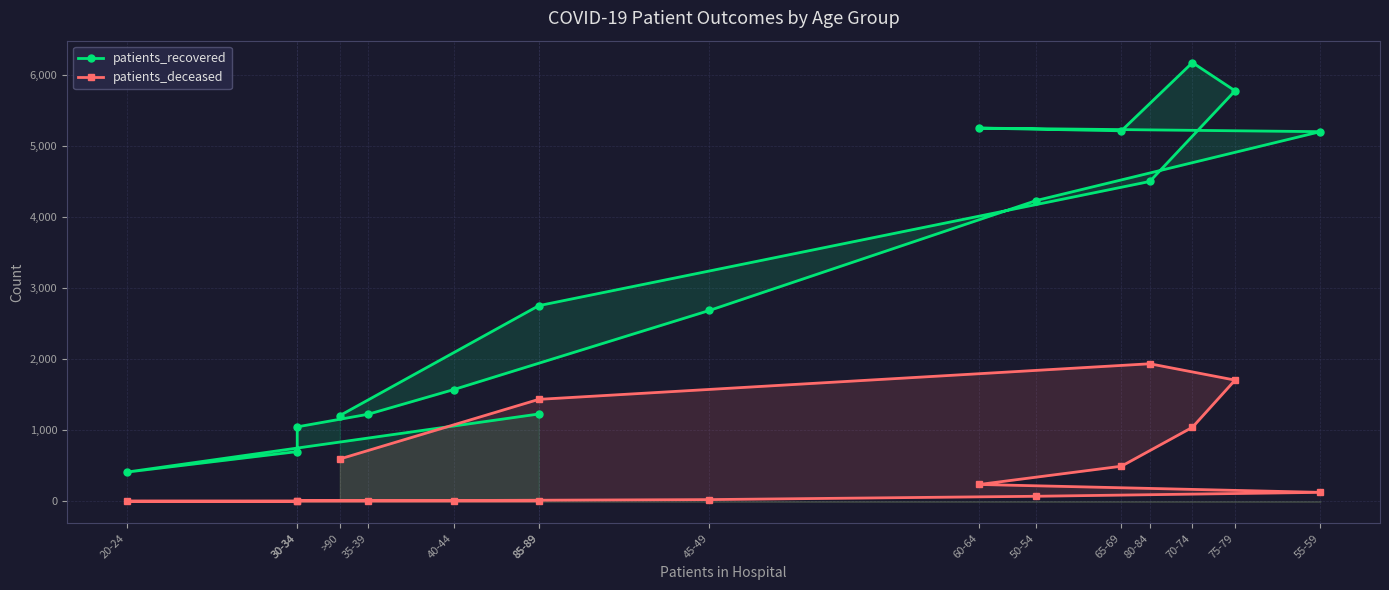

What are all the series names shown in the legend?

patients_recovered, patients_deceased